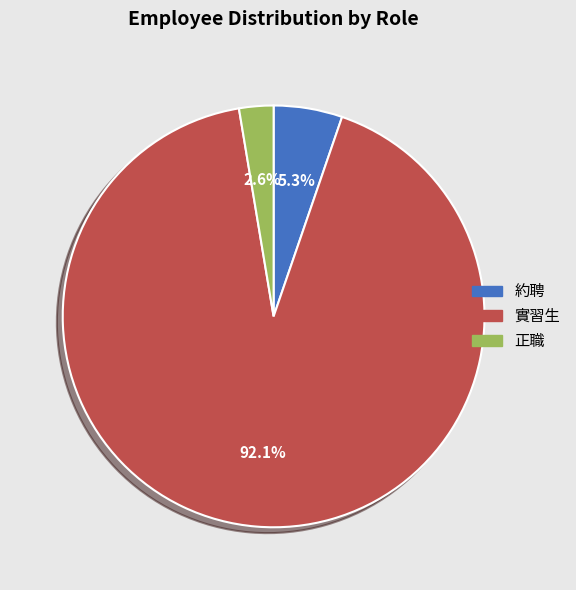

To the nearest percent, what is the average slice percentage?

33%